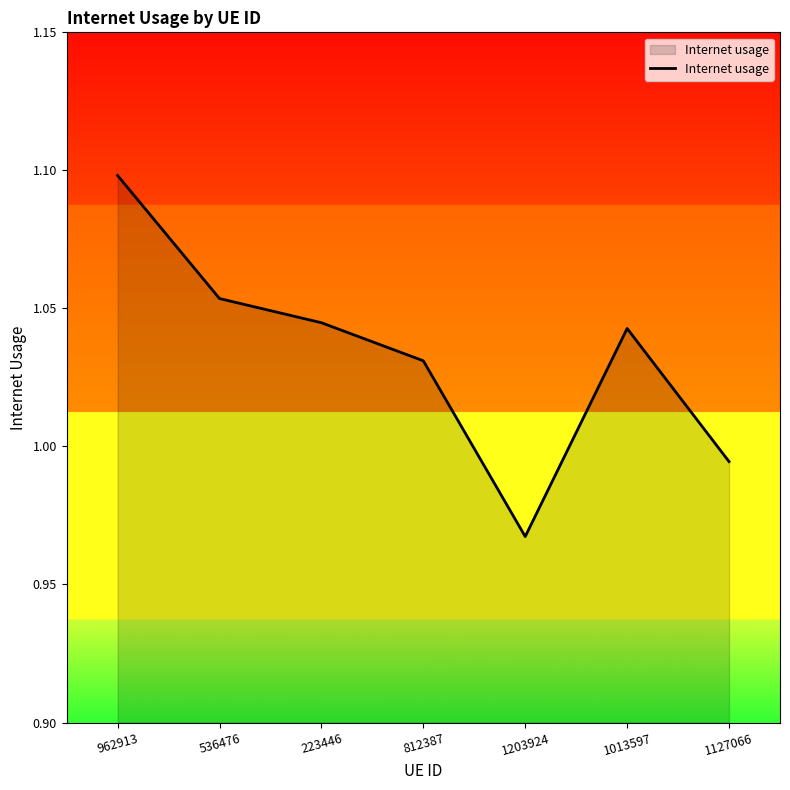

Which has a higher value, 812387 or 536476?

536476